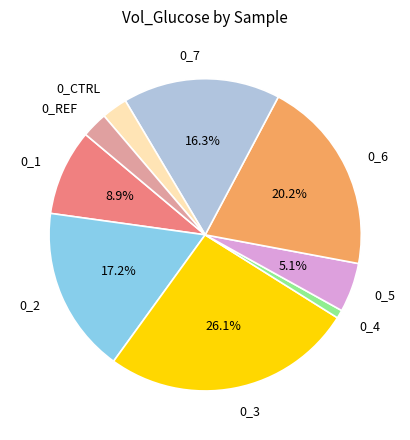

Between 0_4 and 0_5, which is larger?

0_5